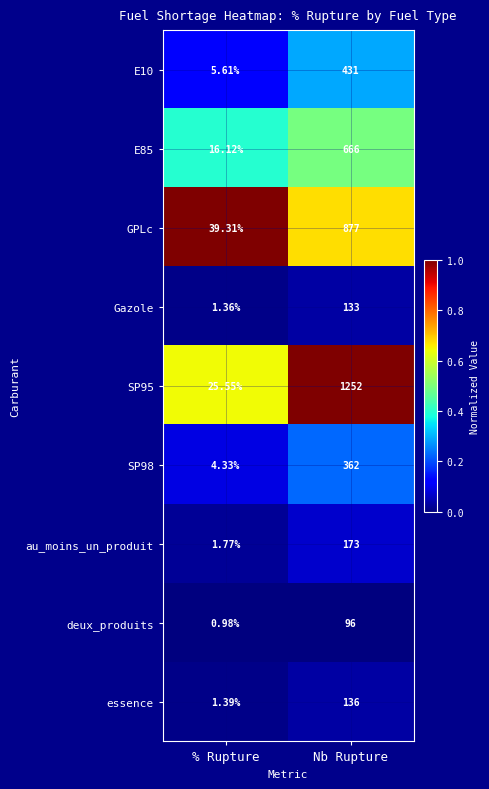

Where is E10 nearest to the value 218?

% Rupture